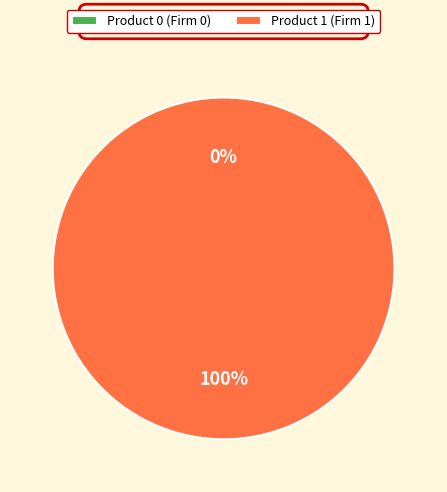

What percentage do 1 and 0 together represent?

100.0%